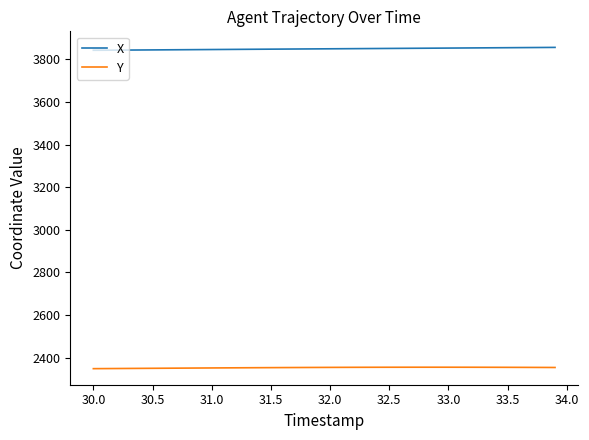

Which series has the largest total across all categories?

X